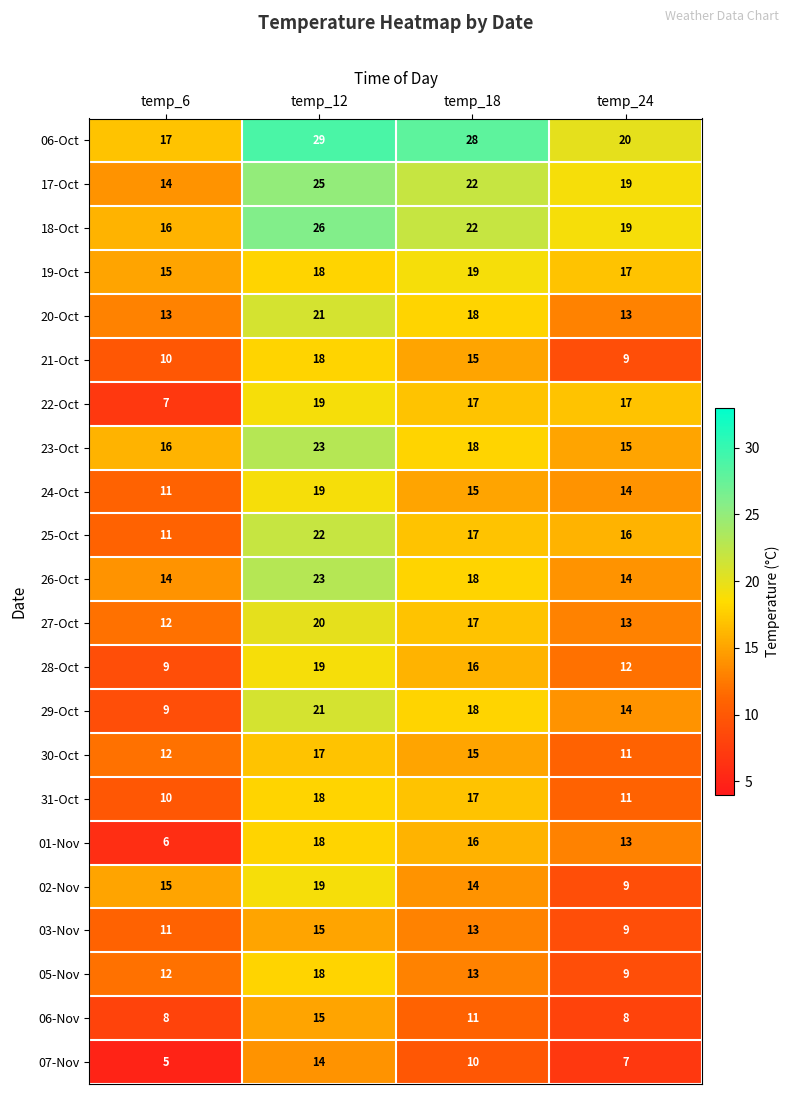

What is the smallest value displayed?

5